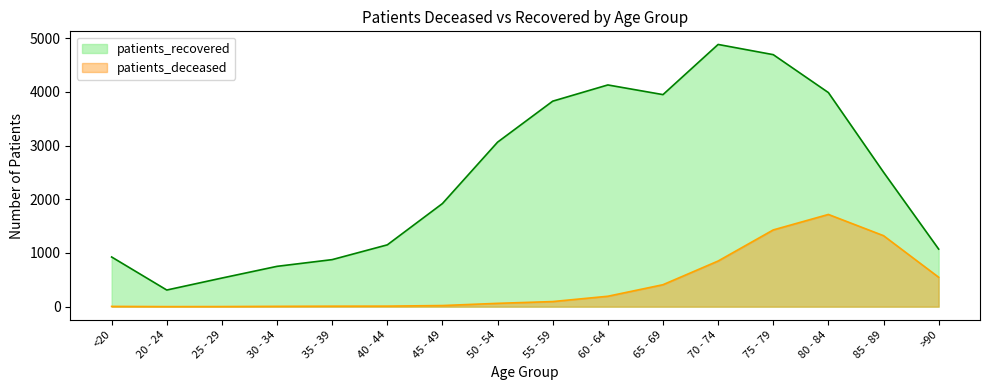

Reading left to right, list all the values displayed in this chart.

patients_deceased: <20=5	20 - 24=1	25 - 29=2	30 - 34=6	35 - 39=9	40 - 44=10	45 - 49=21	50 - 54=62	55 - 59=95	60 - 64=194	65 - 69=409	70 - 74=850	75 - 79=1429	80 - 84=1717	85 - 89=1322	>90=548
patients_recovered: <20=925	20 - 24=310	25 - 29=533	30 - 34=751	35 - 39=876	40 - 44=1151	45 - 49=1920	50 - 54=3063	55 - 59=3826	60 - 64=4128	65 - 69=3948	70 - 74=4882	75 - 79=4692	80 - 84=3986	85 - 89=2504	>90=1072